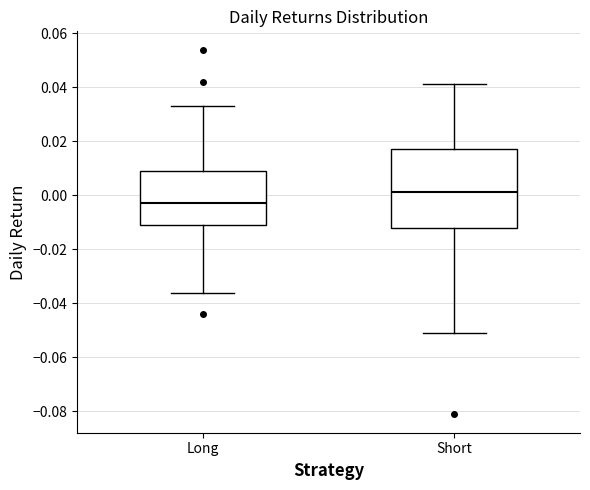

Reading left to right, transcribe this box plot: for each box, give where its median line is, the range the box spans, and where its two whiskers end, as read against the y-axis. The values are not printed on the chart, so give them approximately, as read against the axis.

Long: median -0.002, box -0.012 to 0.010, whiskers -0.036 to 0.034
Short: median 0.002, box -0.012 to 0.018, whiskers -0.052 to 0.042